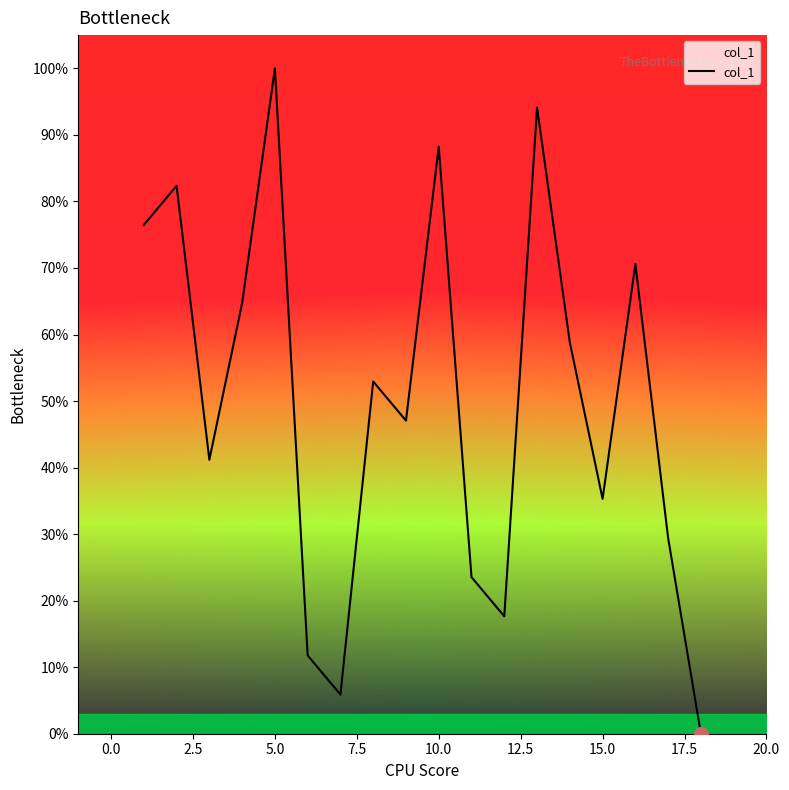

What is the maximum value shown in the chart?

100.0